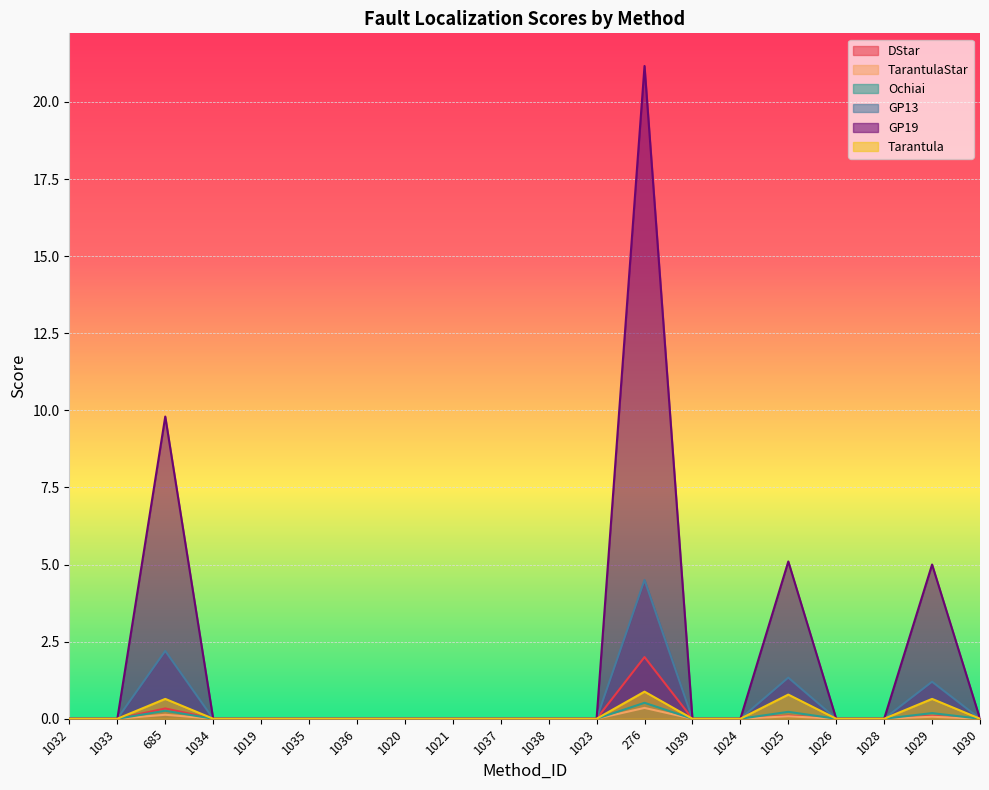

How many data points does each series have?

20